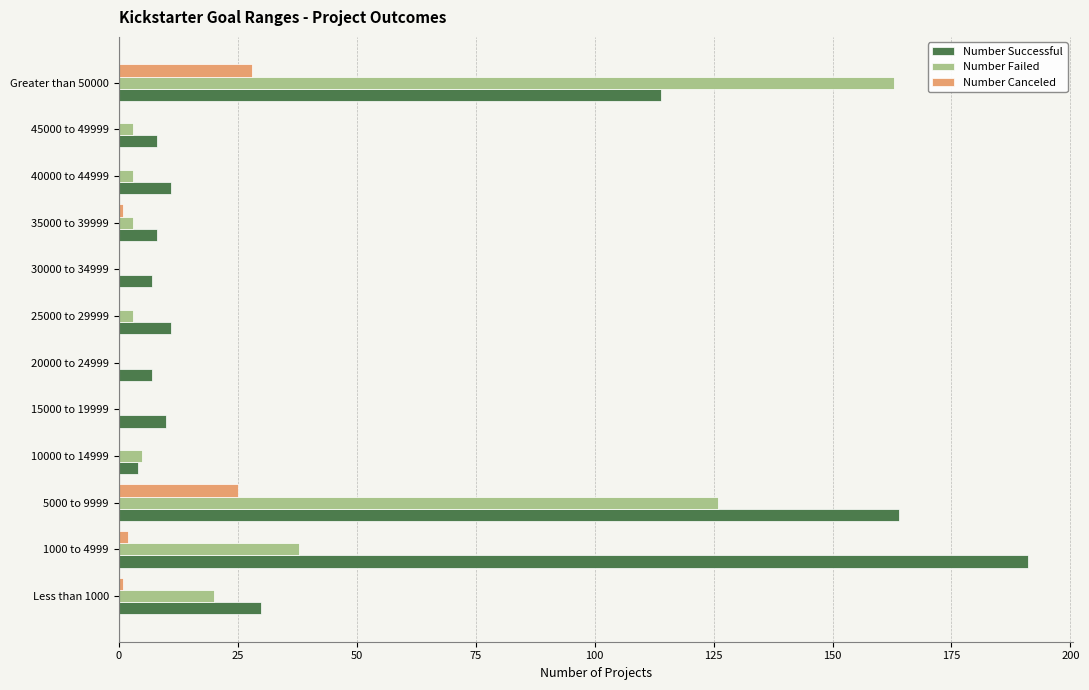

What is the total value across all series at 15000 to 19999?

10